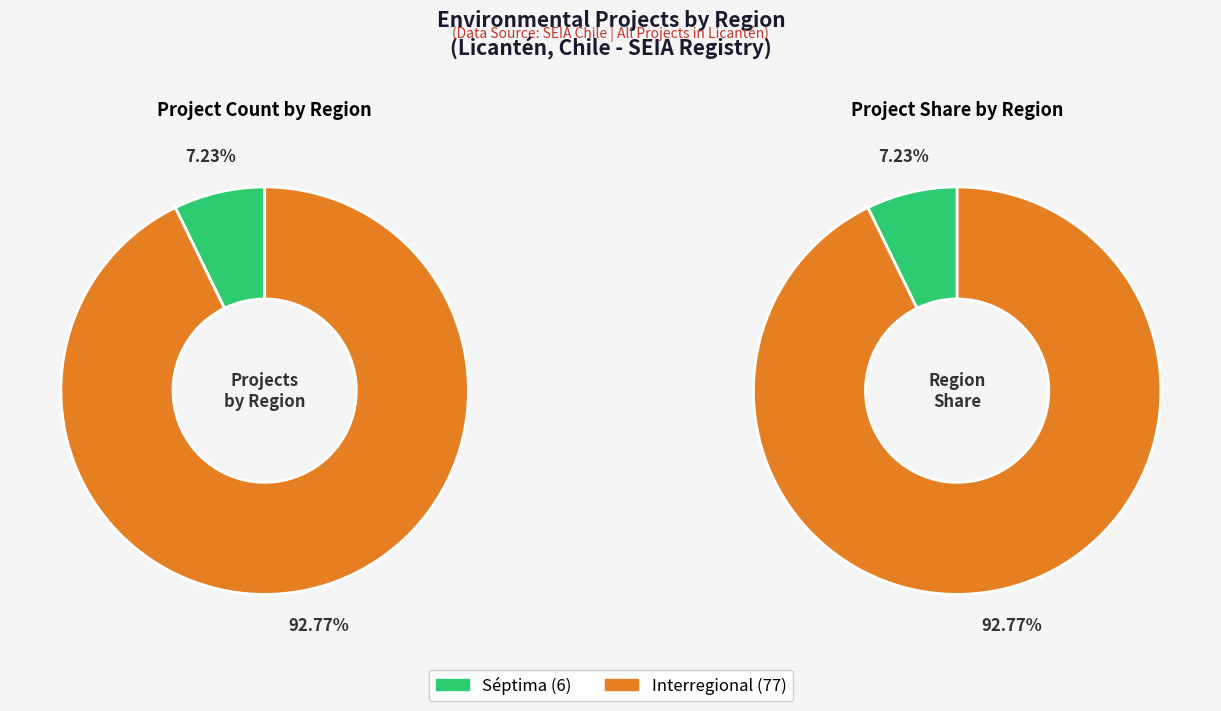

To the nearest percent, what is the difference between the largest and smallest slice percentages?

86%